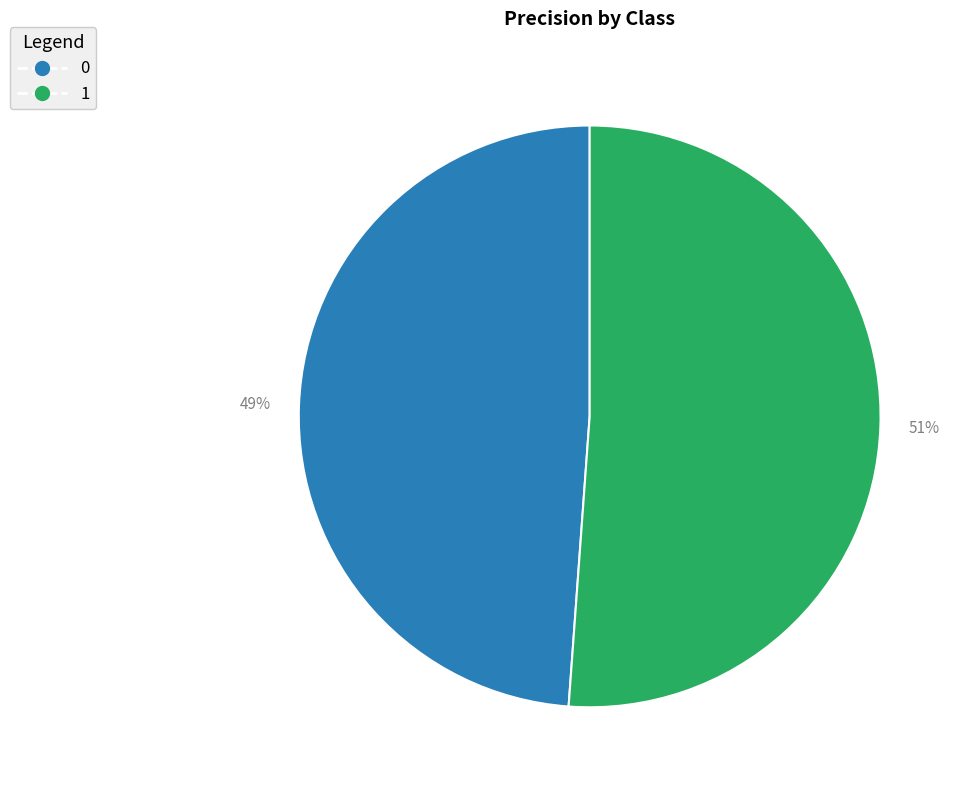

What percentage is the 0 slice, to the nearest percent?

49%